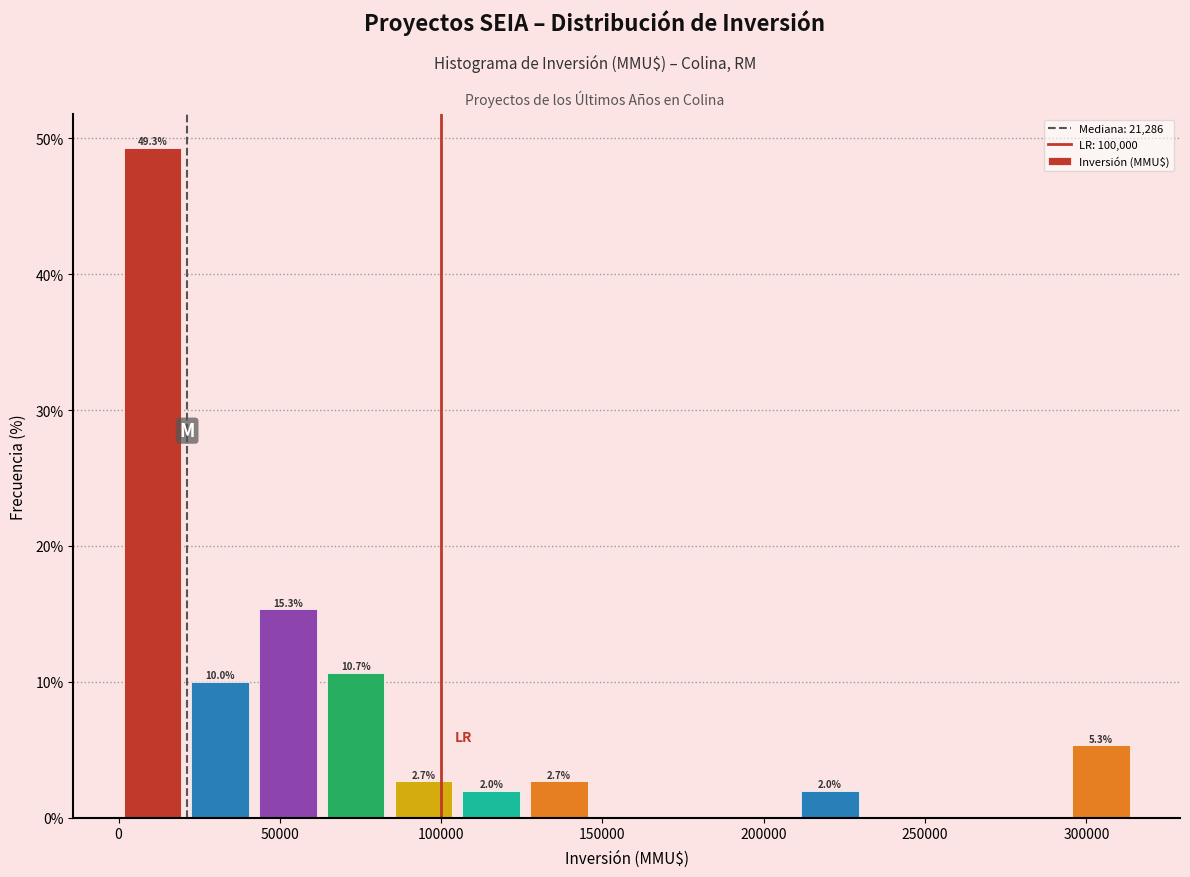

Over which range of the x-axis is the bar tallest?

0 to 21000